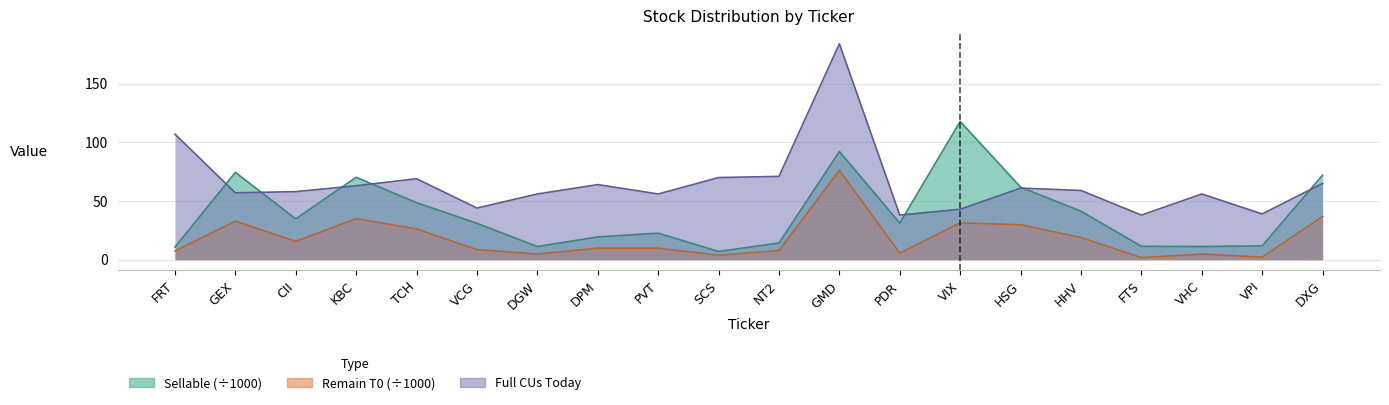

What is the spread (max minus min) of values at DPM?

54.2